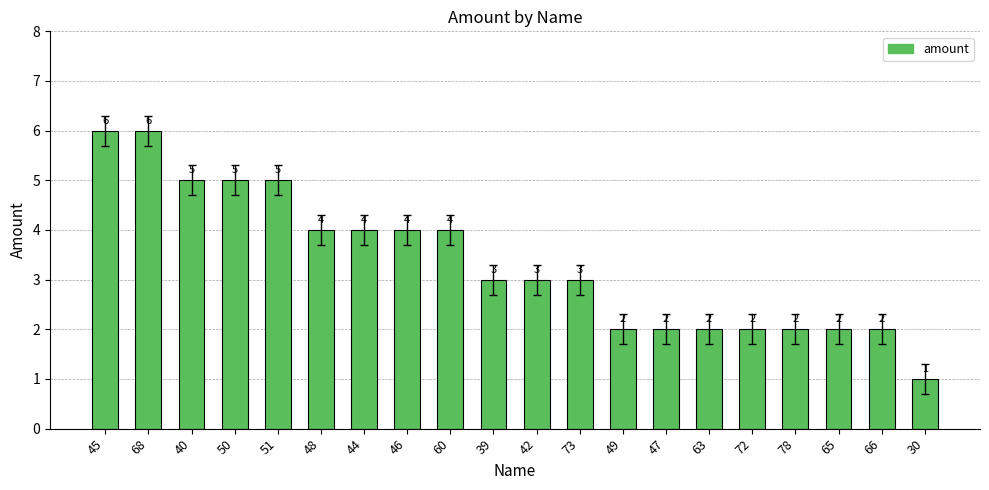

What is the difference between the values at 45 and 39?

3